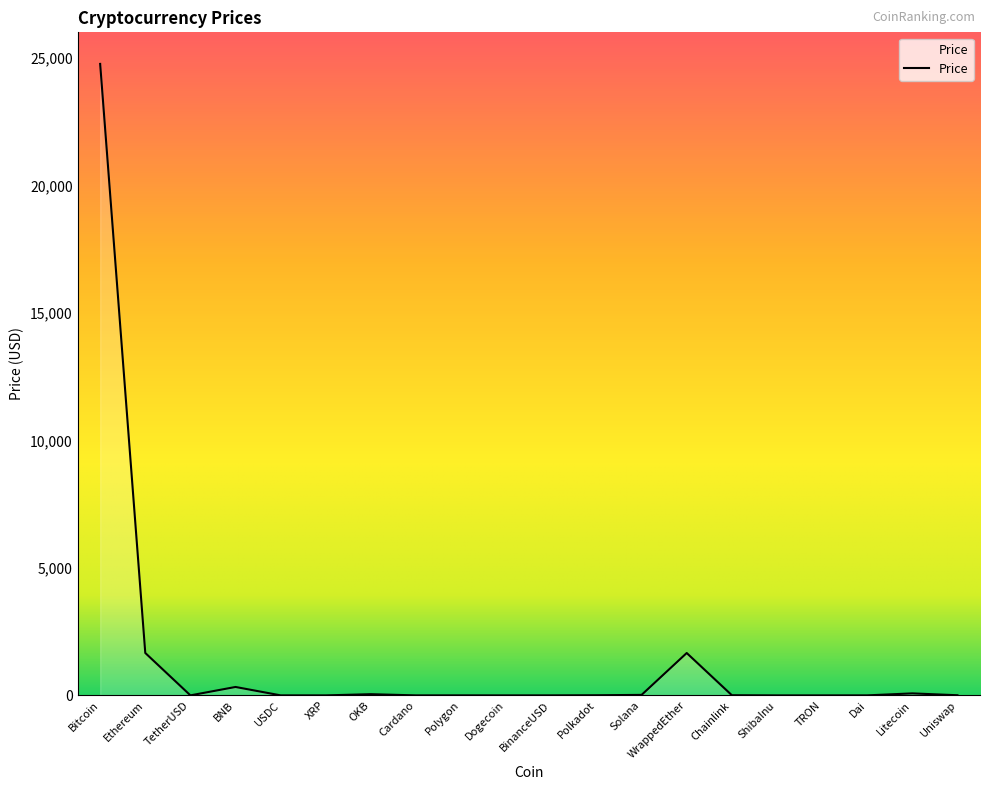

True or false: the data shows 2660.6 at WrappedEther.

False